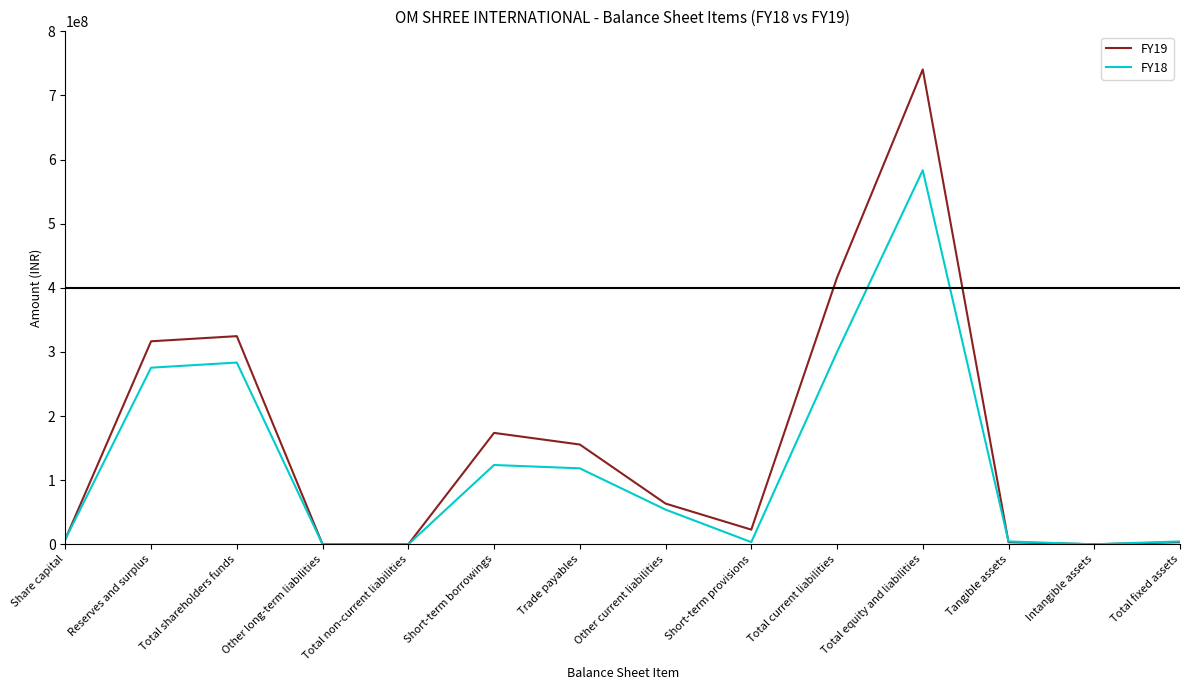

At which category does FY19 reach its first local peak?

Total shareholders funds